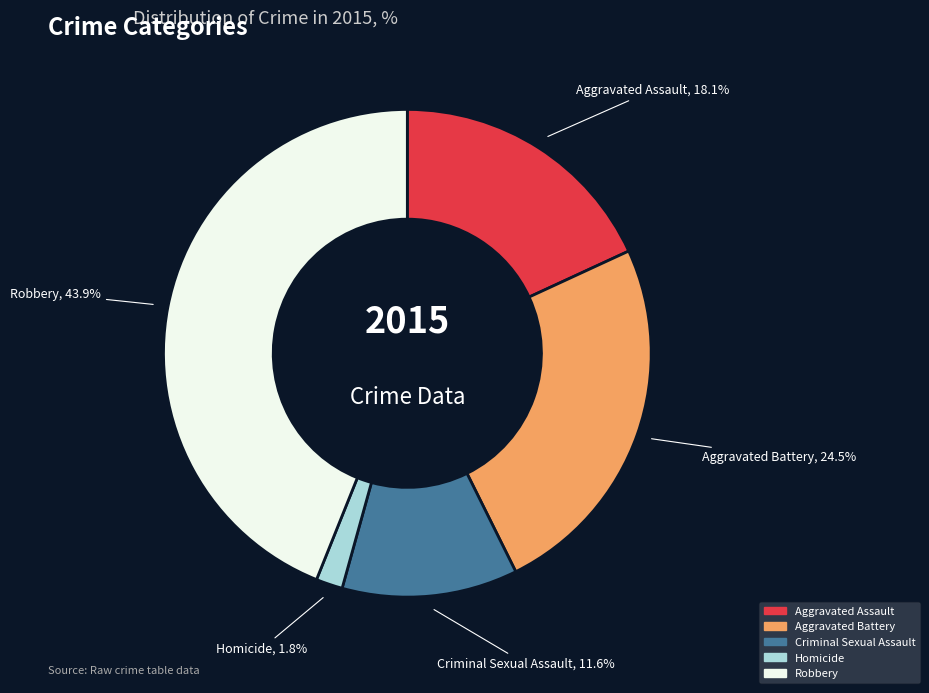

To the nearest percent, what portion does Robbery represent?

44%